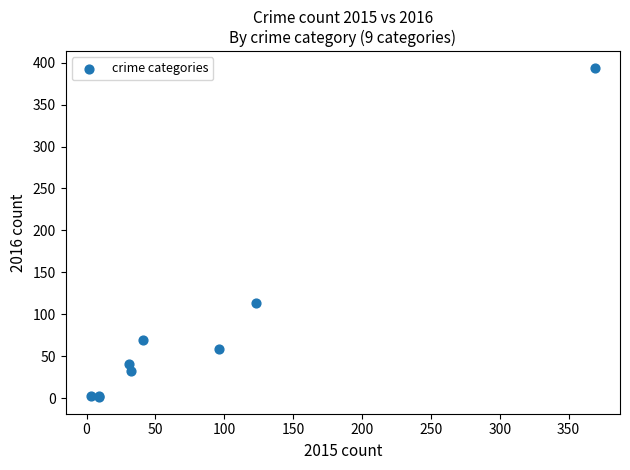

What Y value in the scatter plot is closest to 197?

113